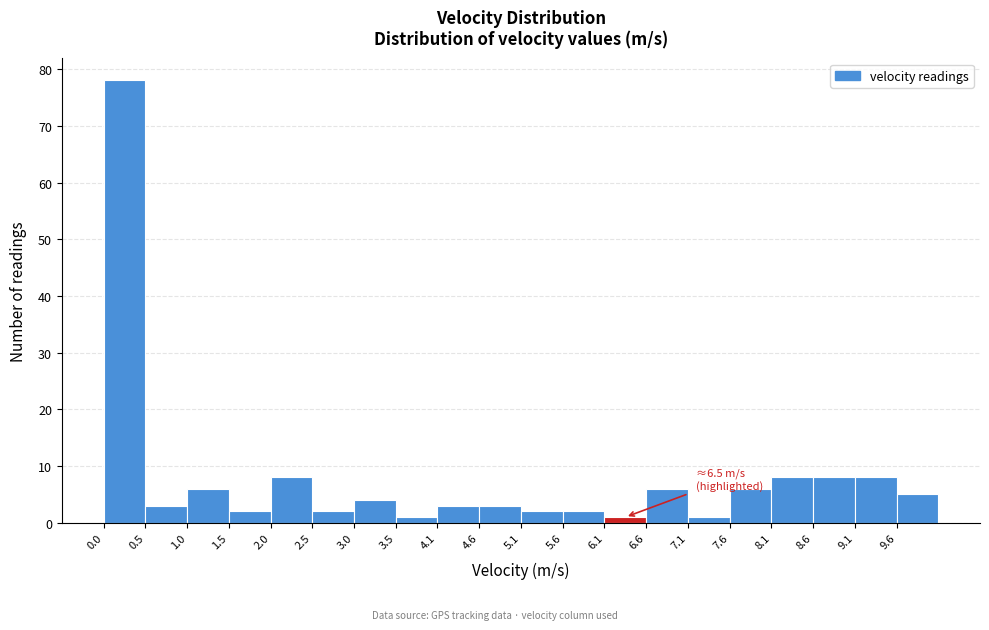

Which range on the x-axis has the tallest bar?

0.0 to 0.5